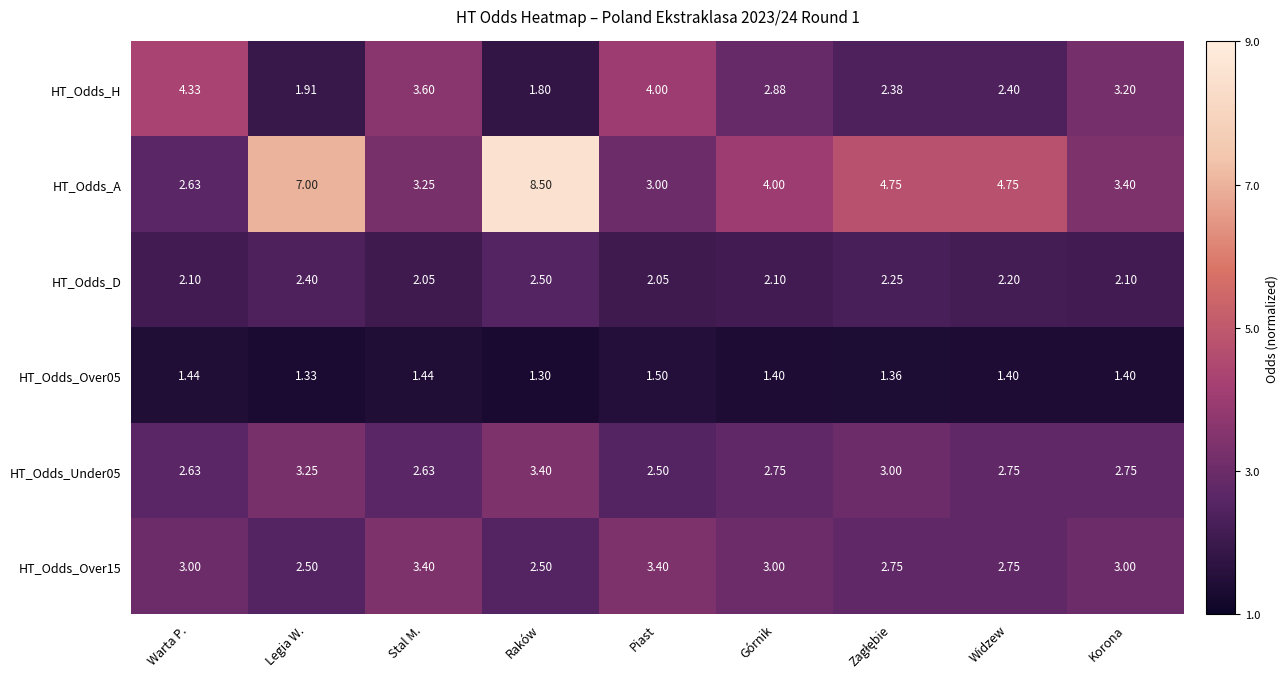

At which label does HT_Odds_Under05 reach its peak?

Raków